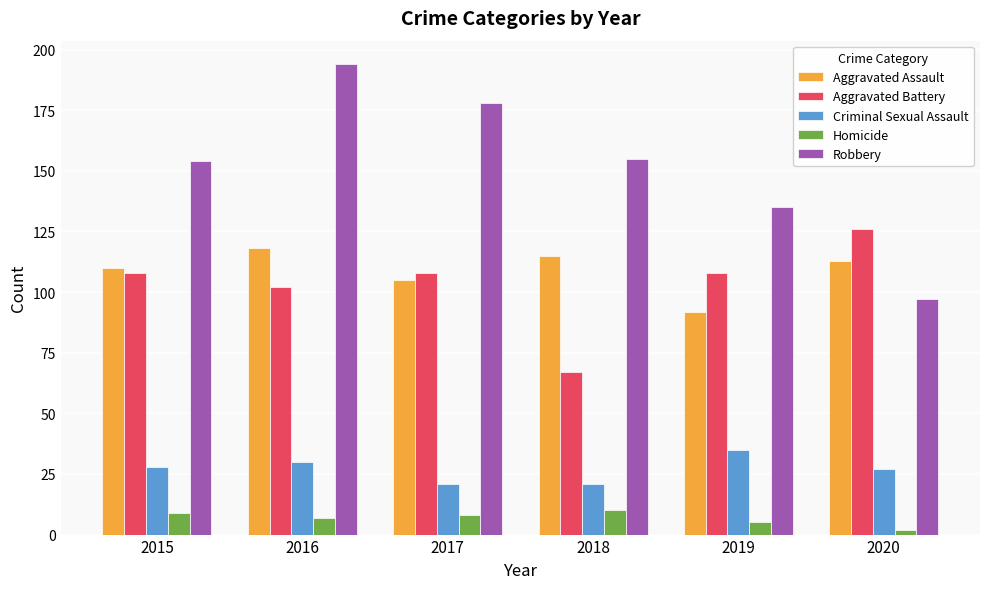

Is it true that Robbery equals 273 at 2015?

False